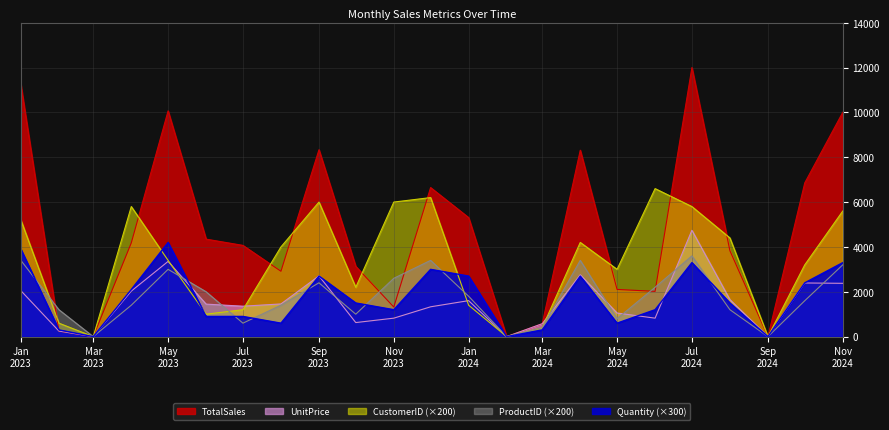

Where is Quantity nearest to the value 2100?

2023-04